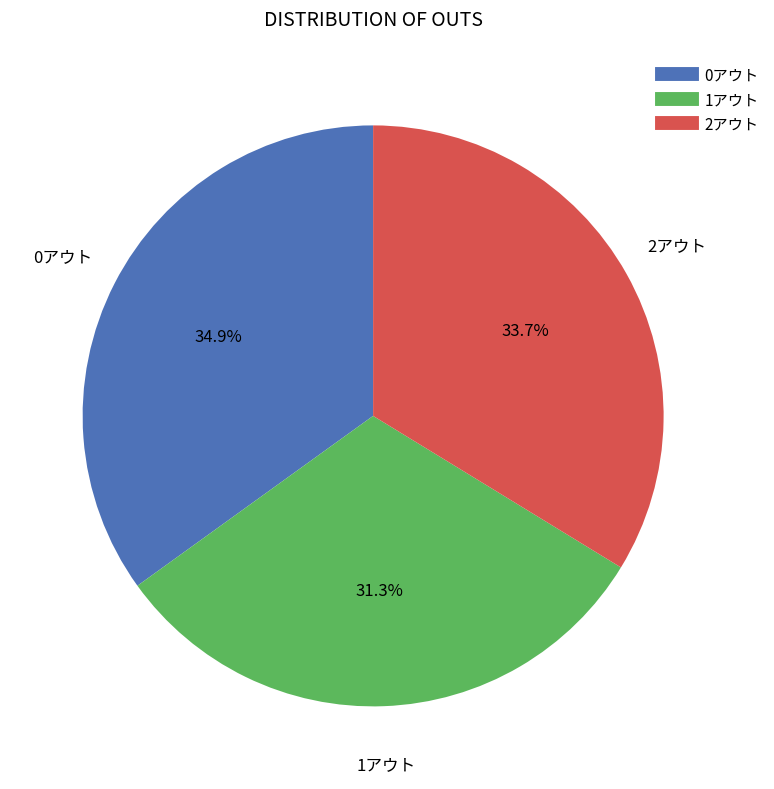

To the nearest percent, what percentage of the pie is 1アウト?

31%